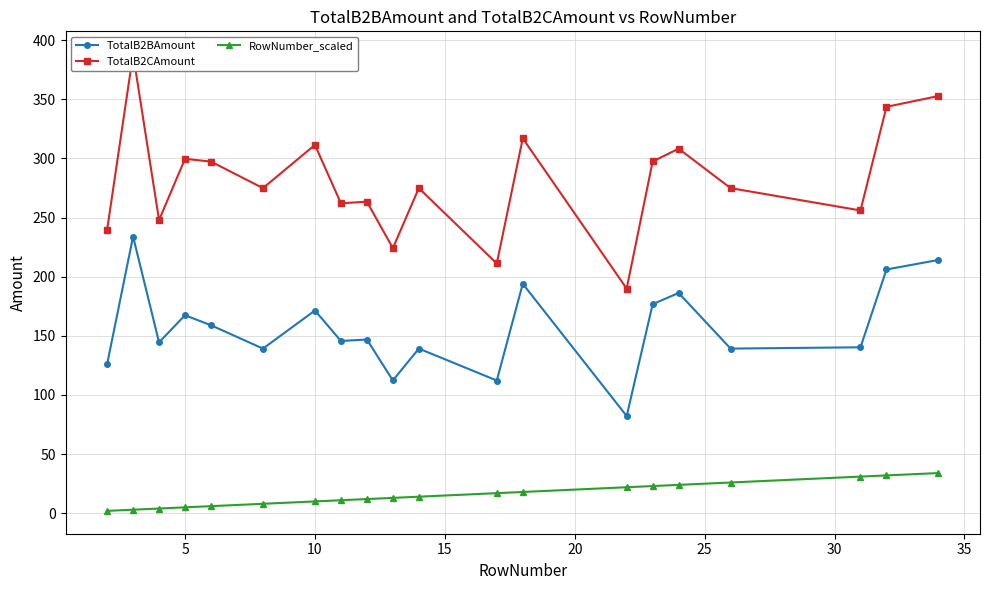

Reading left to right, what are all the values shown in this chart?

TotalB2BAmount: 125.9	234.0	144.5	167.5	159.0	139.2	171.4	145.7	146.9	112.3	139.2	112.2	194.0	82.2	176.8	186.3	139.2	140.3	206.1	214.2
TotalB2CAmount: 239.6	388.2	247.9	299.7	297.4	274.9	311.5	262.1	263.5	224.2	274.9	211.2	317.0	189.9	297.5	308.3	274.9	256.1	343.7	352.8
RowNumber_scaled: 2.0	3.0	4.0	5.0	6.0	8.0	10.0	11.0	12.0	13.0	14.0	17.0	18.0	22.0	23.0	24.0	26.0	31.0	32.0	34.0